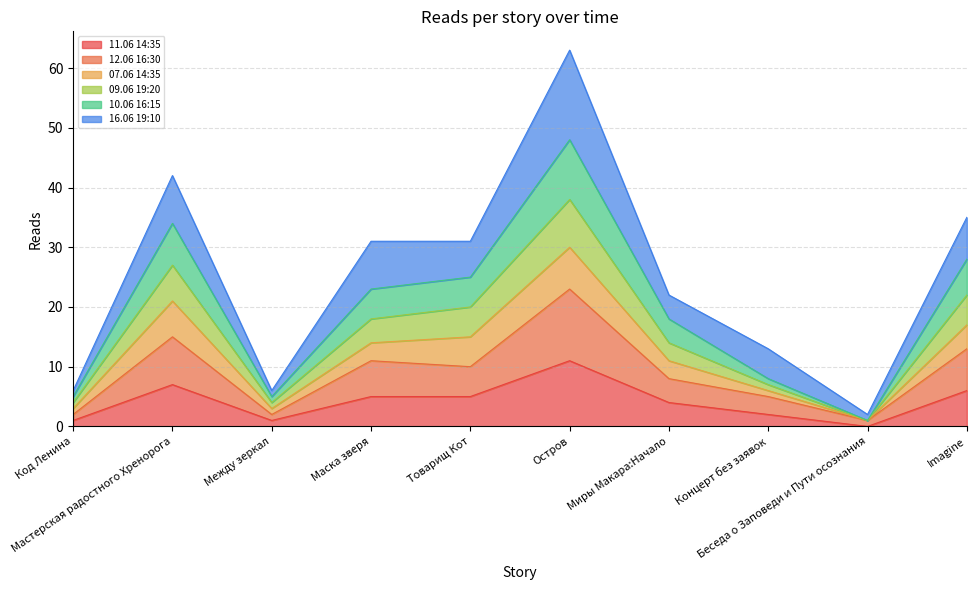

True or false: 11.06 14:35 and 10.06 16:15 intersect in this chart.

False